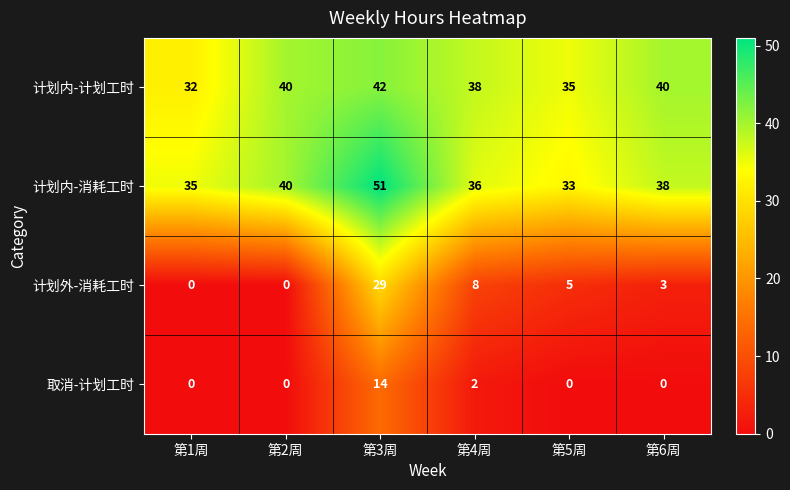

How many distinct data groups are displayed?

4